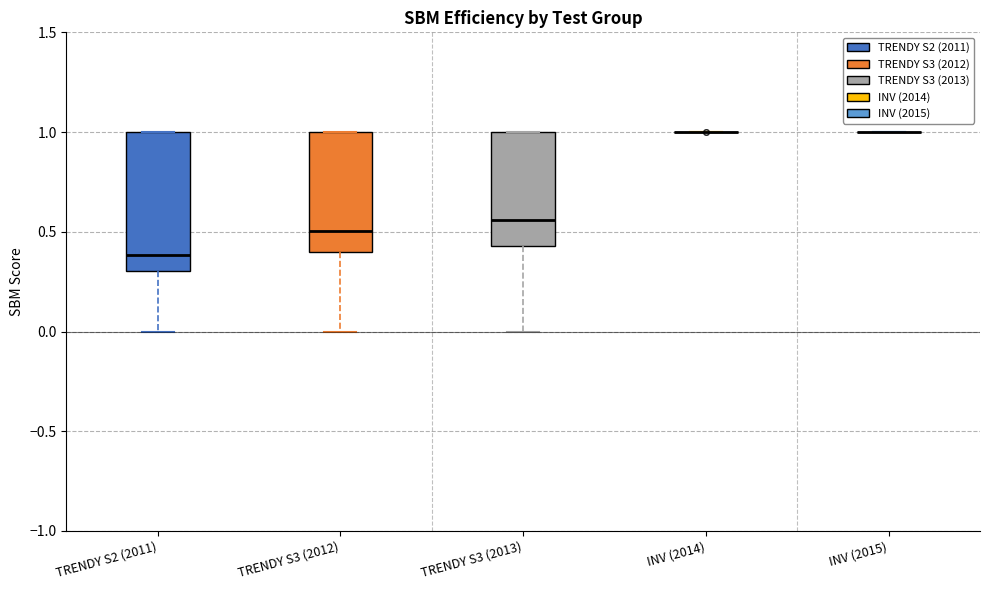

Comparing the boxes themselves (not the whiskers), which one is the tallest?

TRENDY S2 (2011)